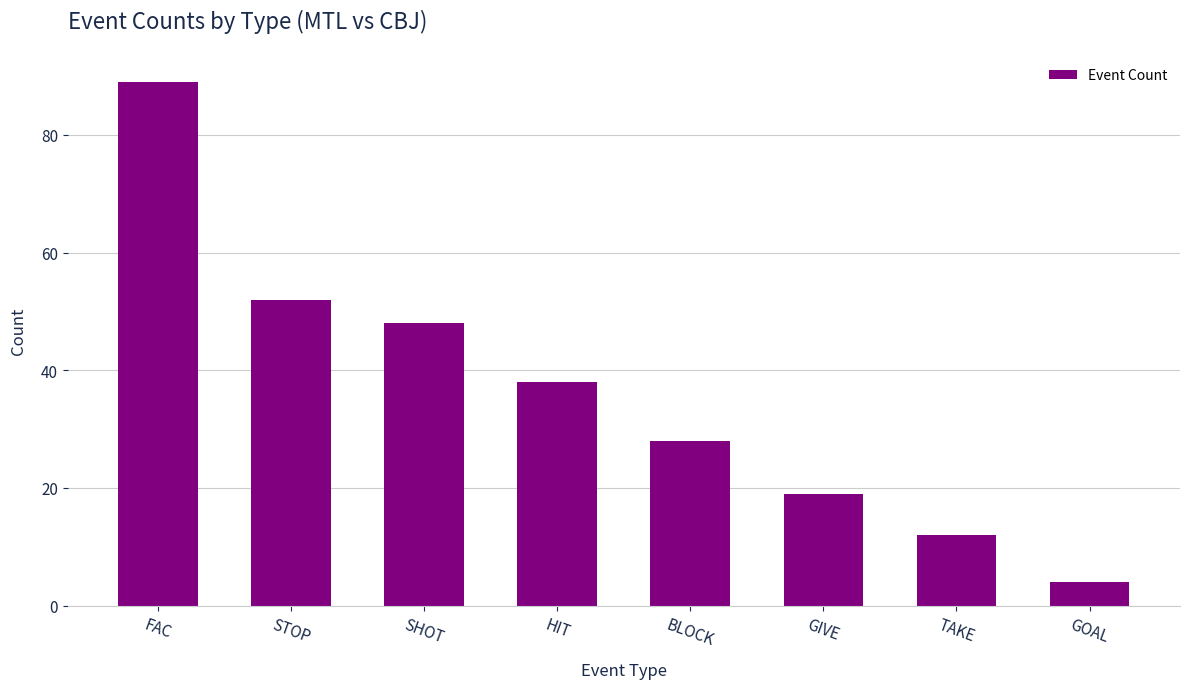

Reading left to right, what are all the values shown in this chart?

89	52	48	38	28	19	12	4